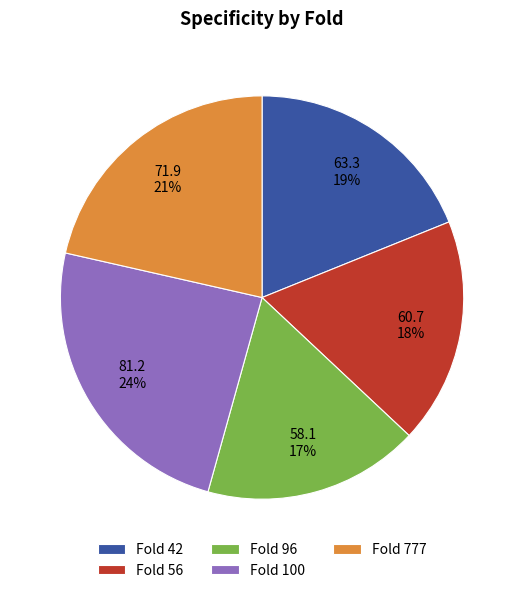

Which has a higher value, Fold 96 or Fold 777?

Fold 777